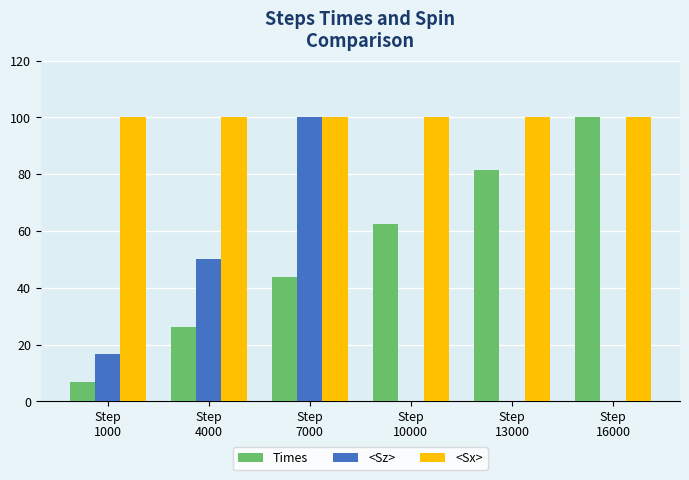

Which series has the largest total across all categories?

<Sx>